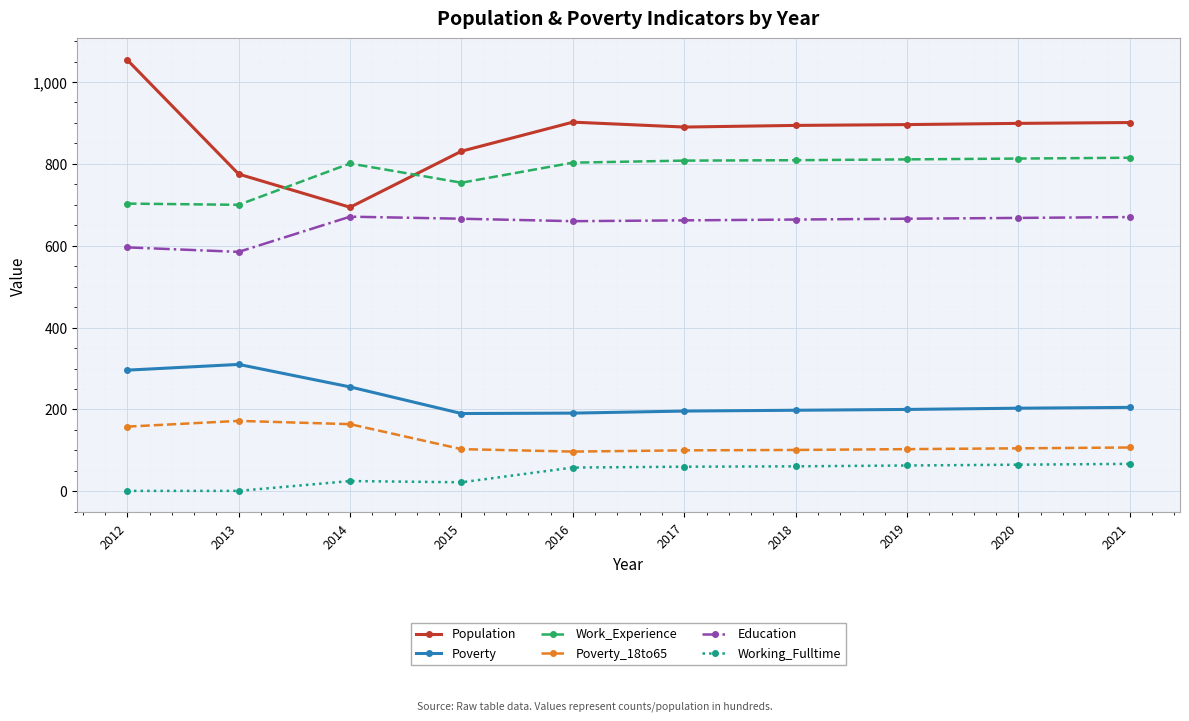

The Poverty_18to65 series shows 100 at 2017. True or false?

True